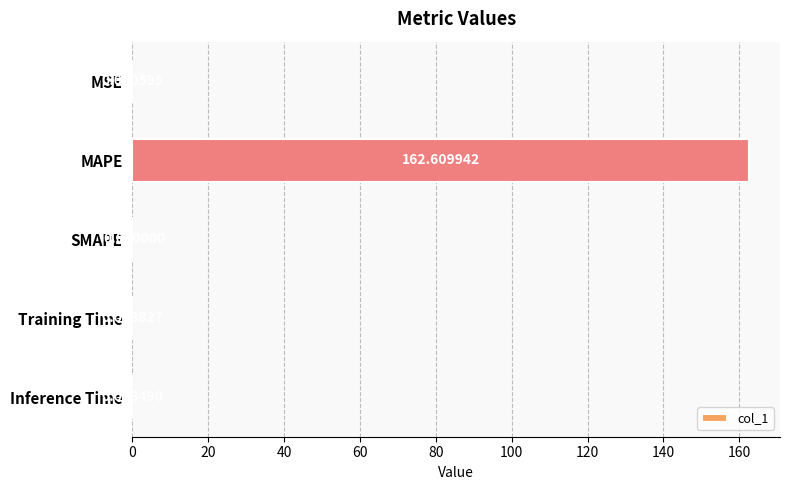

How many values exceed 0?

4